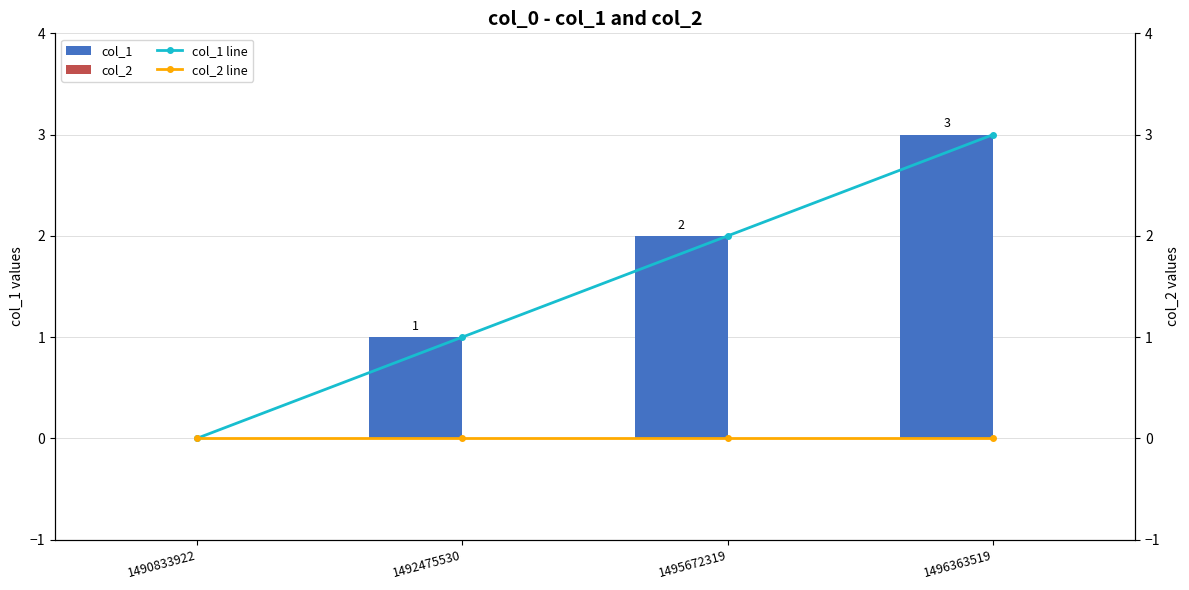

Does the chart contain stacked bars?

No